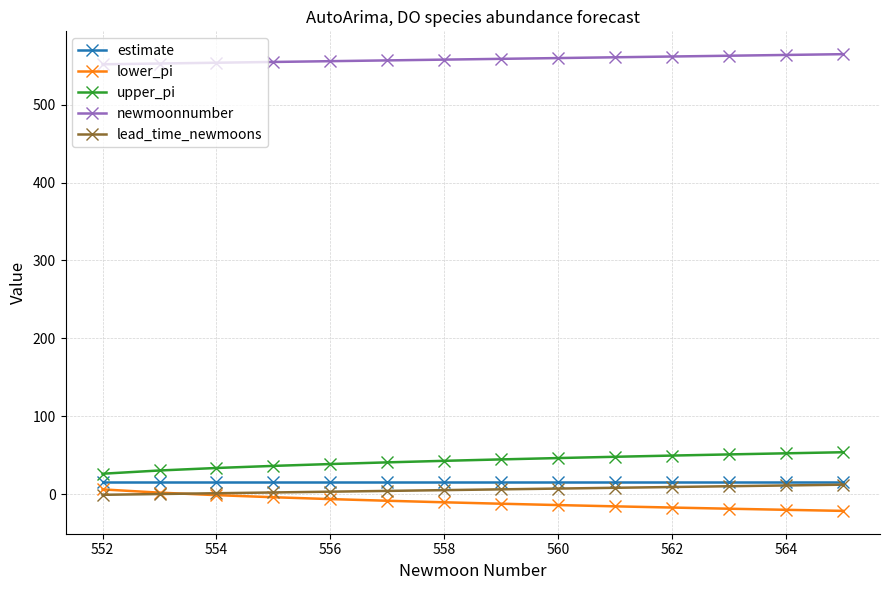

What is the value of the upper_pi point at the 8th from the left?

44.5